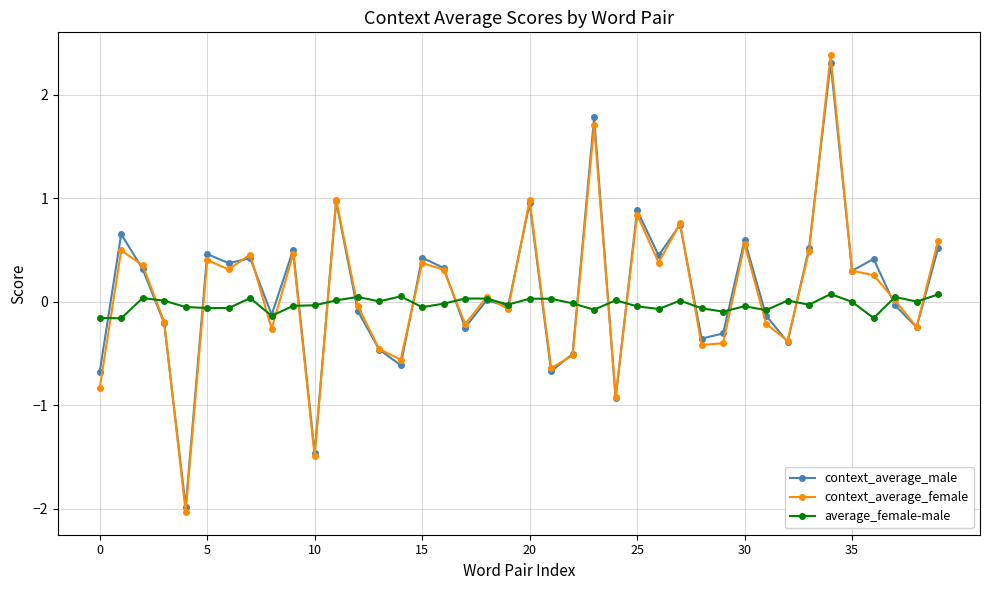

What is the average value of the context_average_female series?

0.1